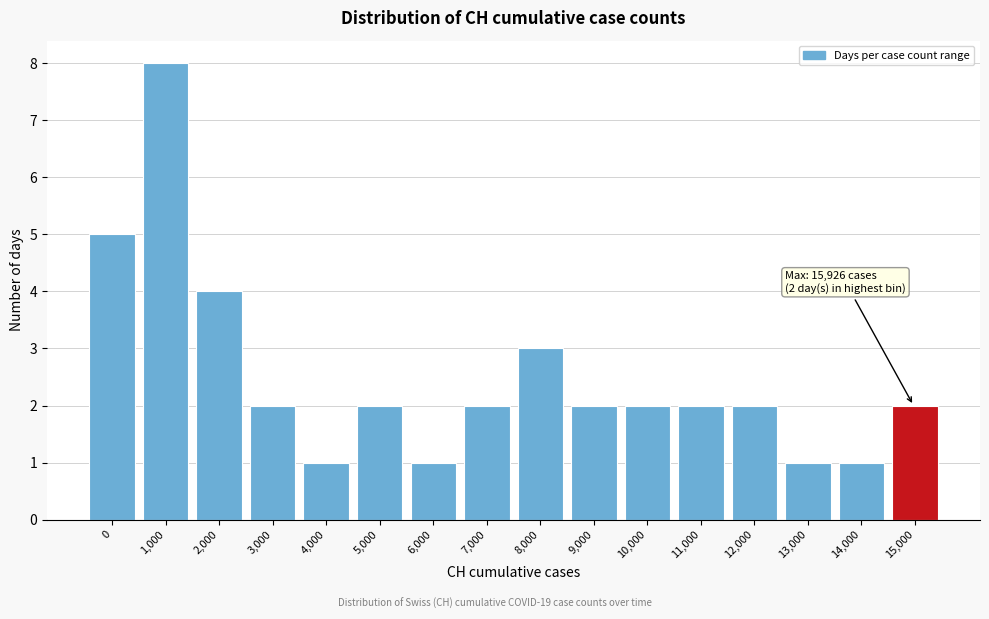

Reading left to right, extract all data points from this chart.

5	8	4	2	1	2	1	2	3	2	2	2	2	1	1	2